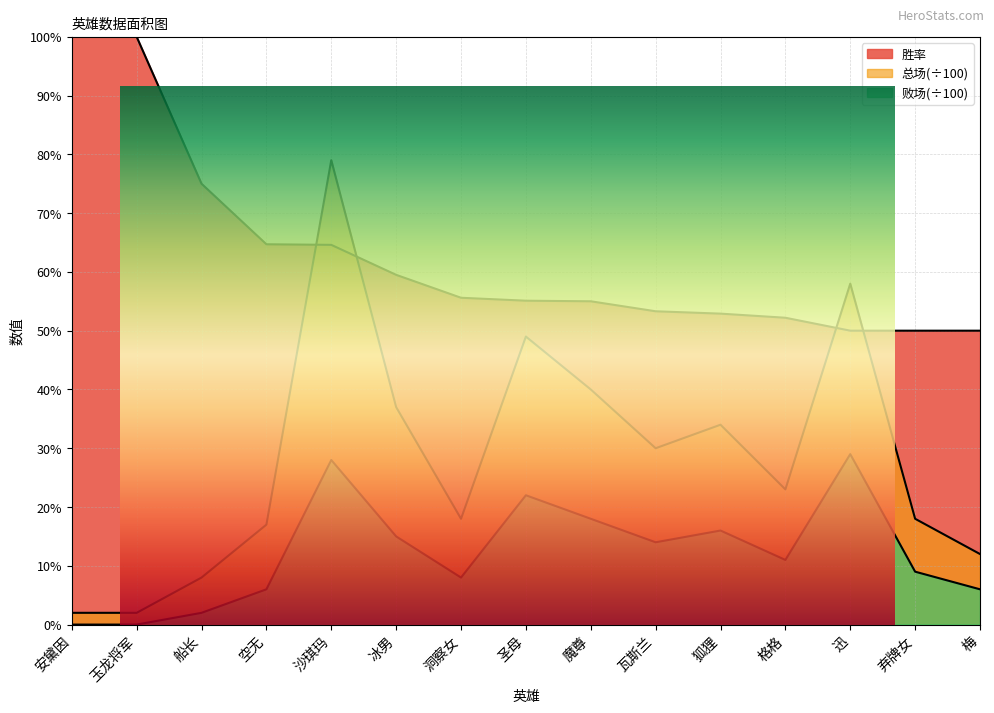

In 总场, how many points are higher than both neighbors (excluding endpoints)?

4